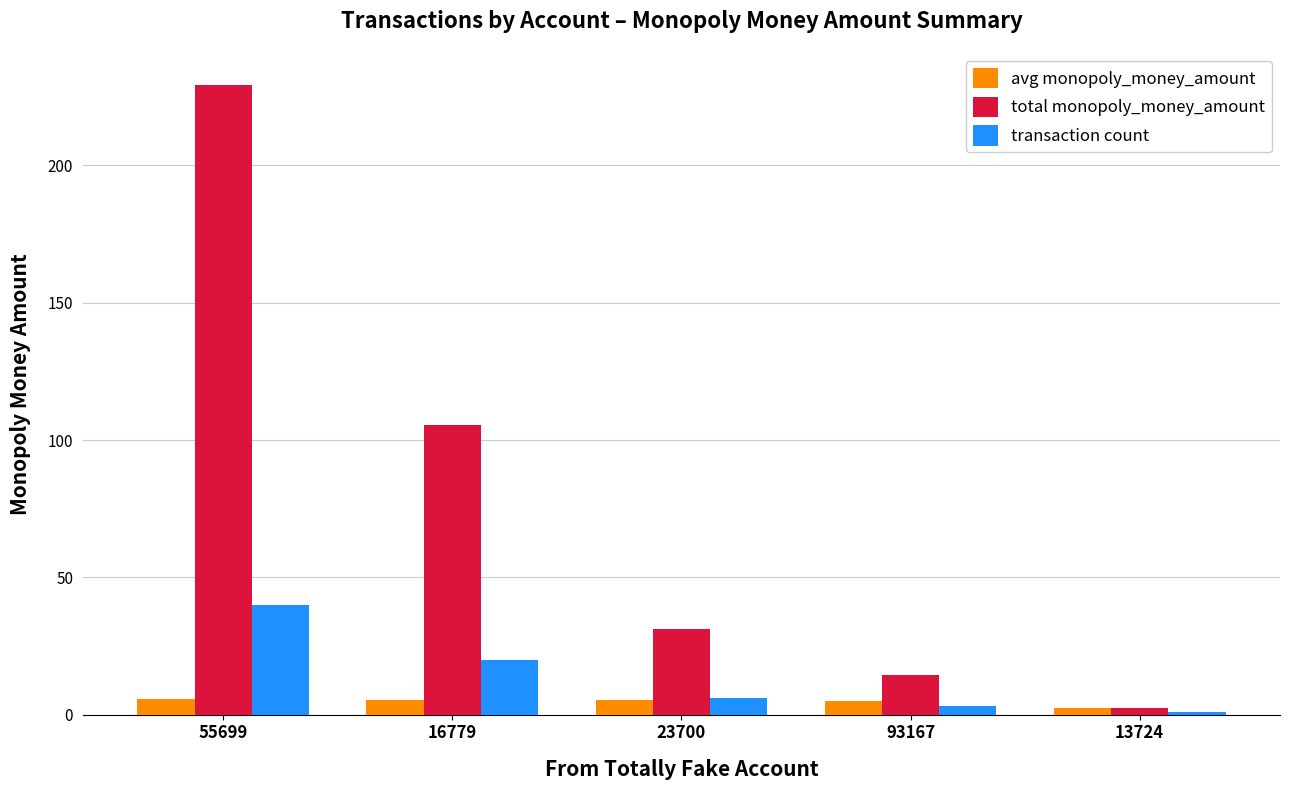

Does the chart contain stacked bars?

No